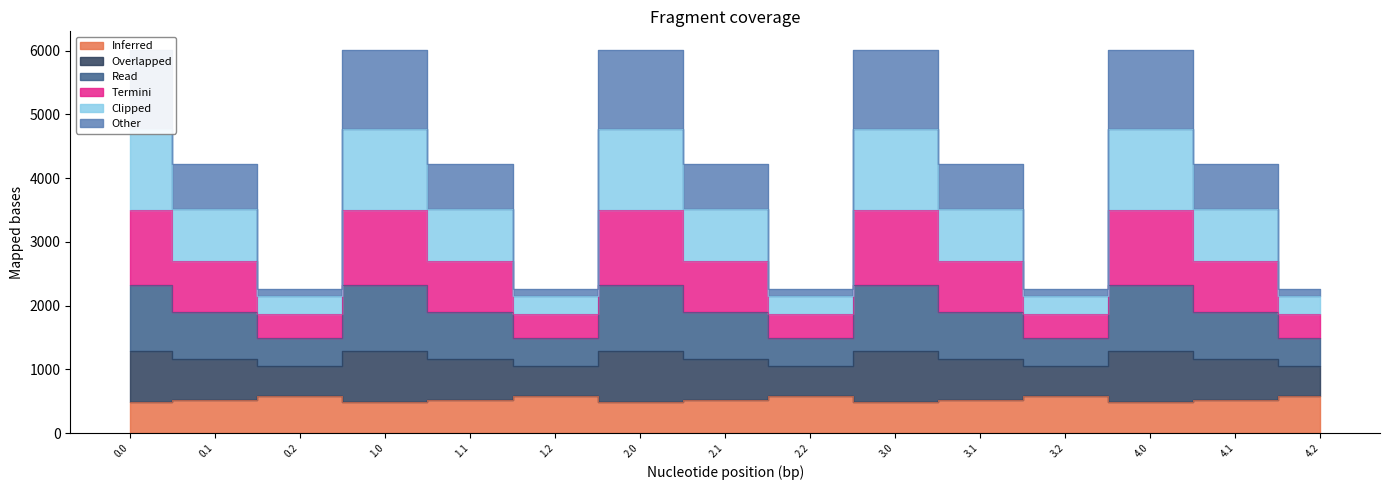

Does the chart have visible grid lines?

No